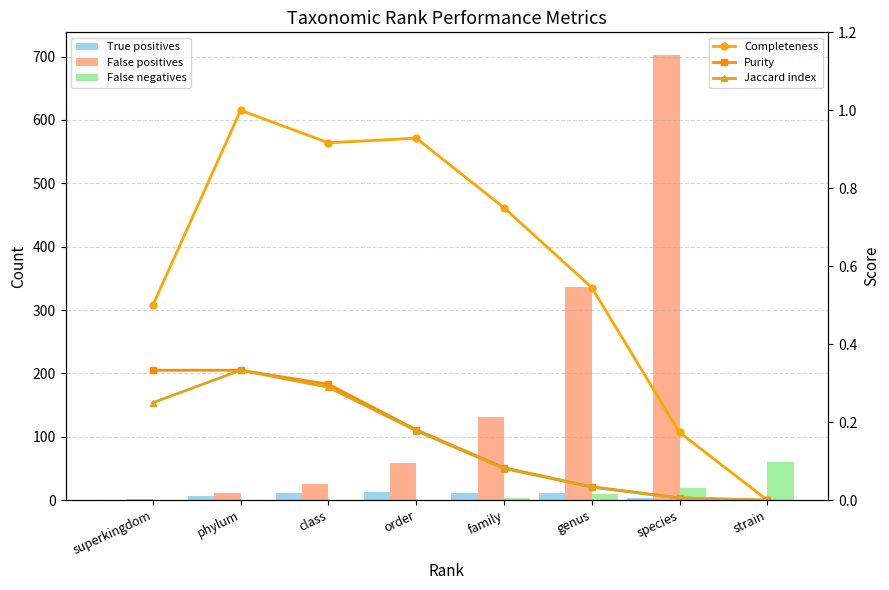

At which category is the sum across all series the highest?

species